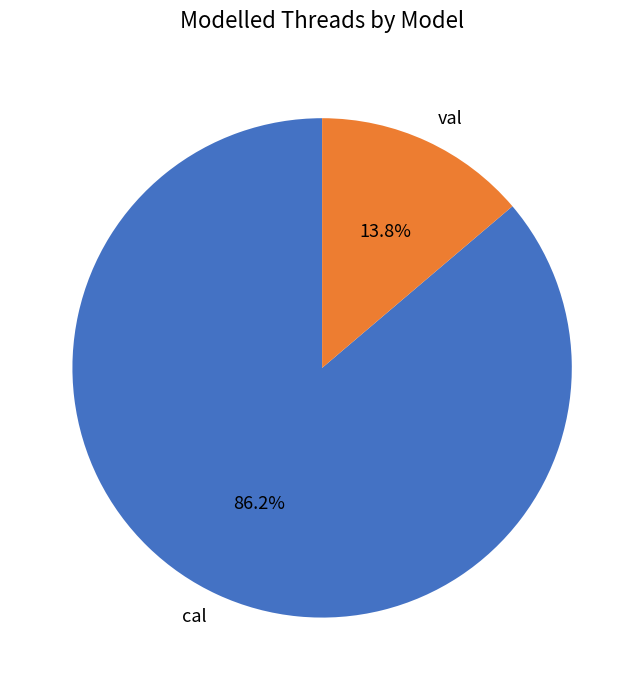

How much of the chart is everything except val?

86.2%